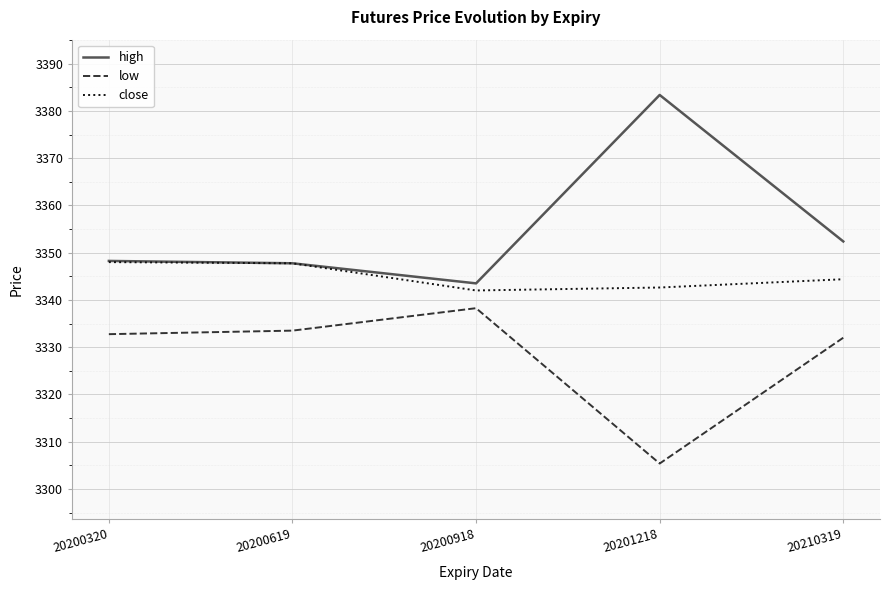

What is the approximate value of high at 20201218?

3383.4